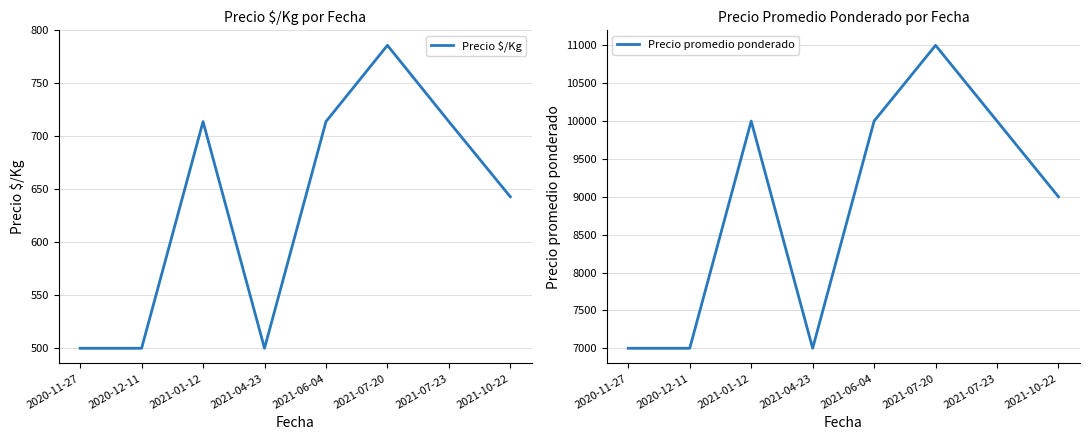

Reading left to right, transcribe all the data shown in this chart.

Precio $/Kg: 2020-11-27=500	2020-12-11=500	2021-01-12=714	2021-04-23=500	2021-06-04=714	2021-07-20=786	2021-07-23=714	2021-10-22=643
Precio promedio ponderado: 2020-11-27=7000	2020-12-11=7000	2021-01-12=10000	2021-04-23=7000	2021-06-04=10000	2021-07-20=11000	2021-07-23=10000	2021-10-22=9000